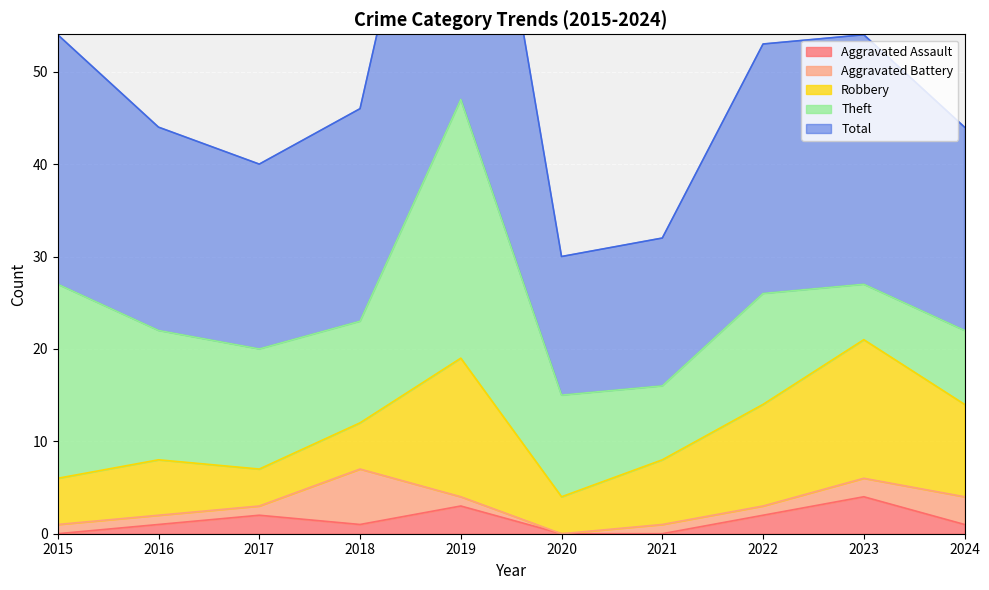

At which label is Total closest to 31?

2015